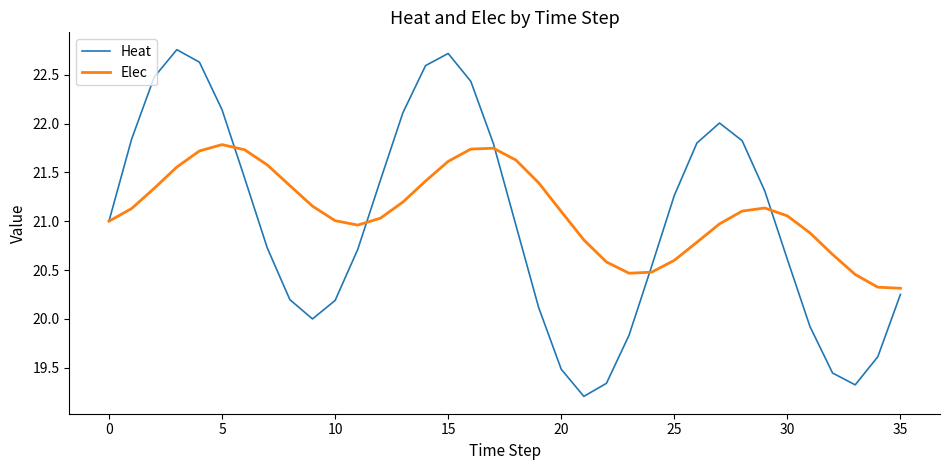

Which series has the widest spread of values?

Heat